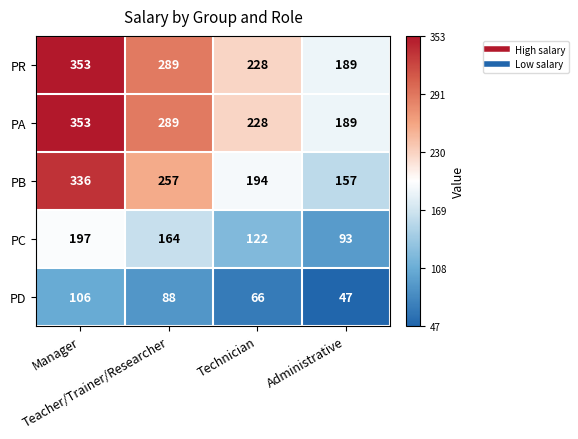

What is the lowest value of the PA series?

189